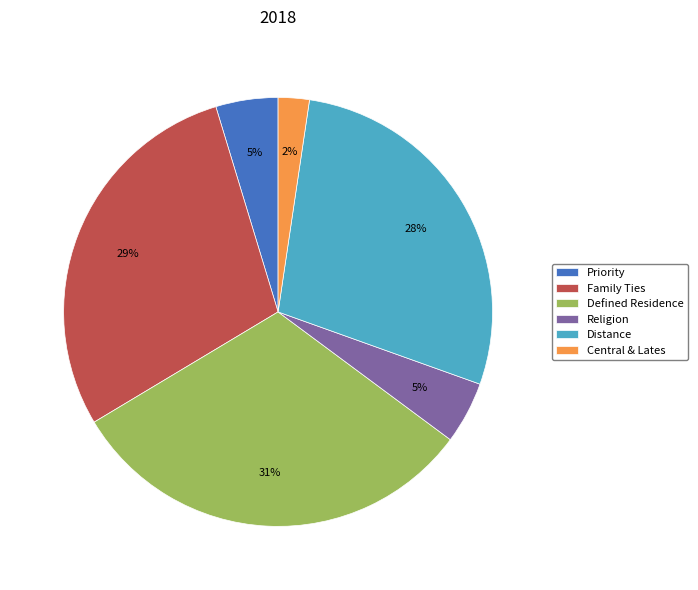

To the nearest percent, what is the average slice percentage?

17%